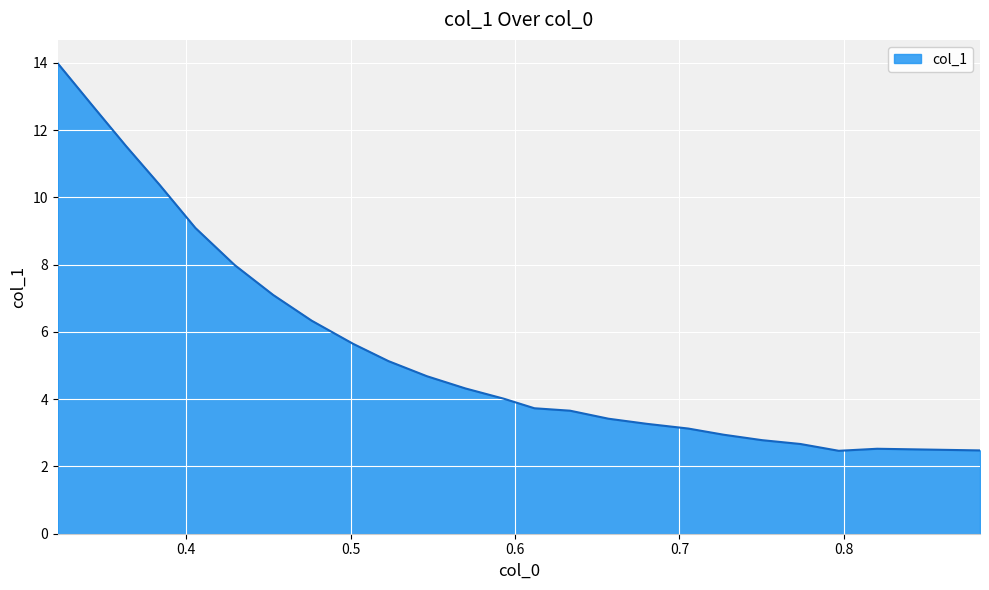

What is the greatest value displayed?

14.0